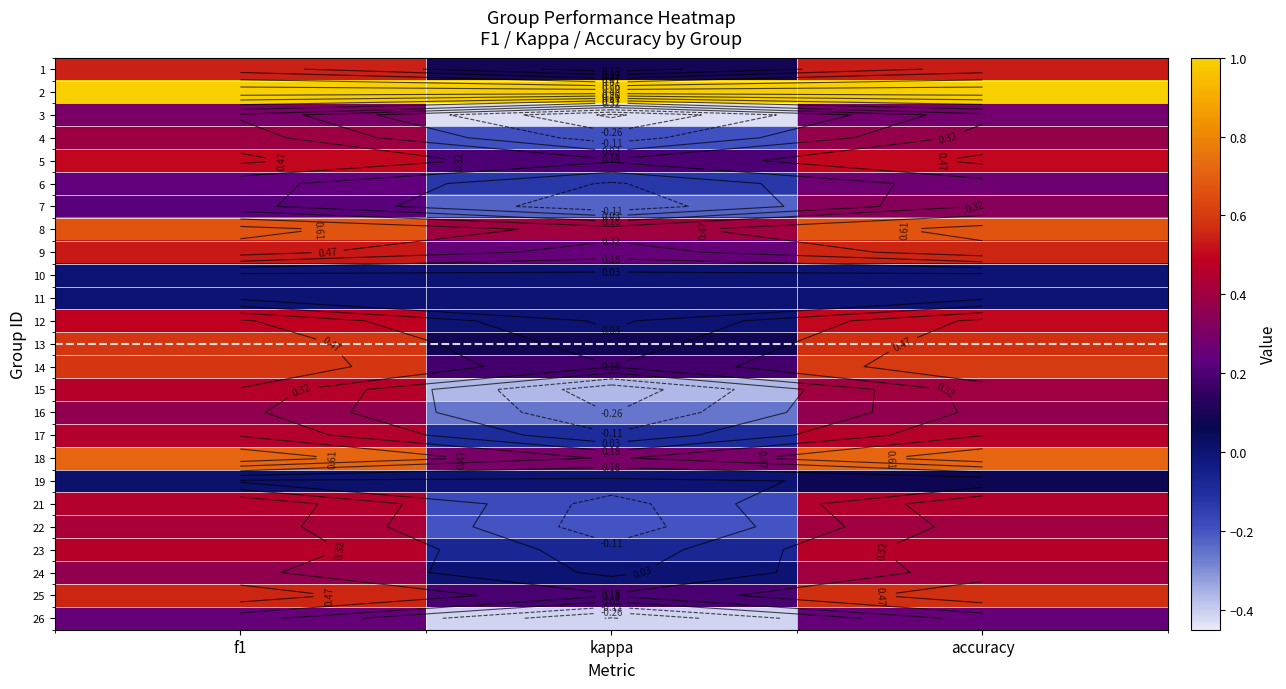

At which category is the sum across all series the highest?

accuracy